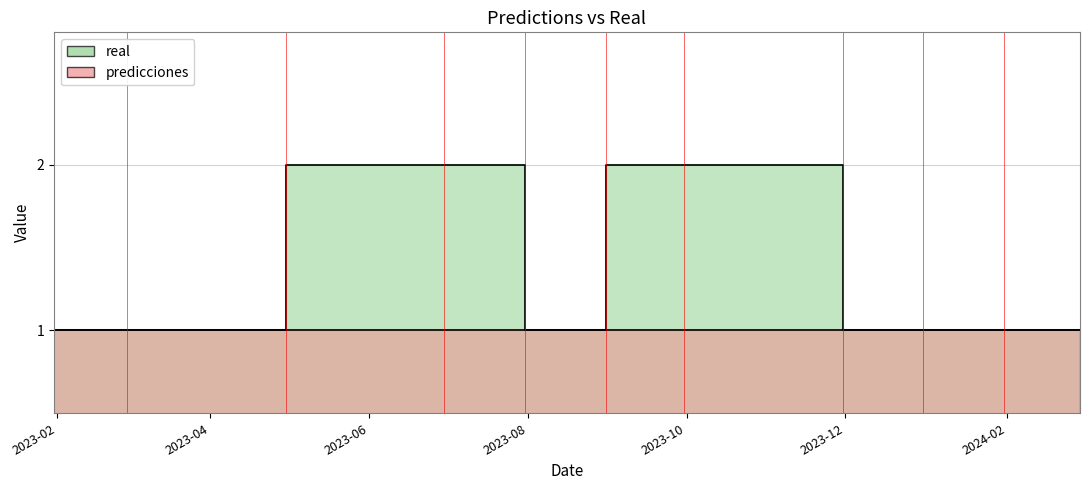

Does the chart have visible grid lines?

Yes